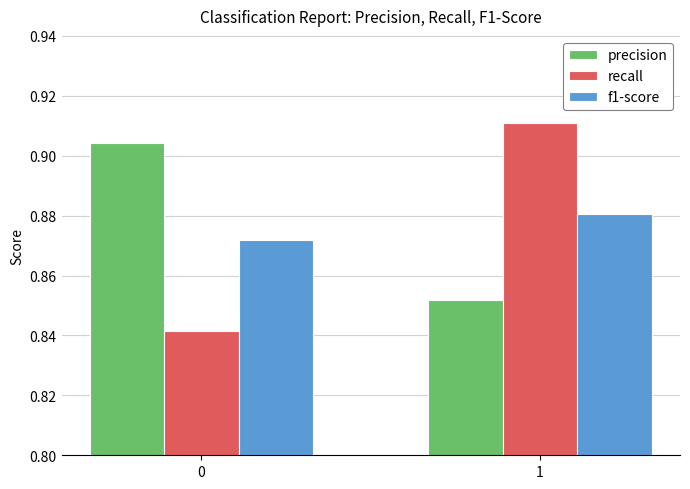

Between 0 and 1, which series saw the biggest shift?

recall